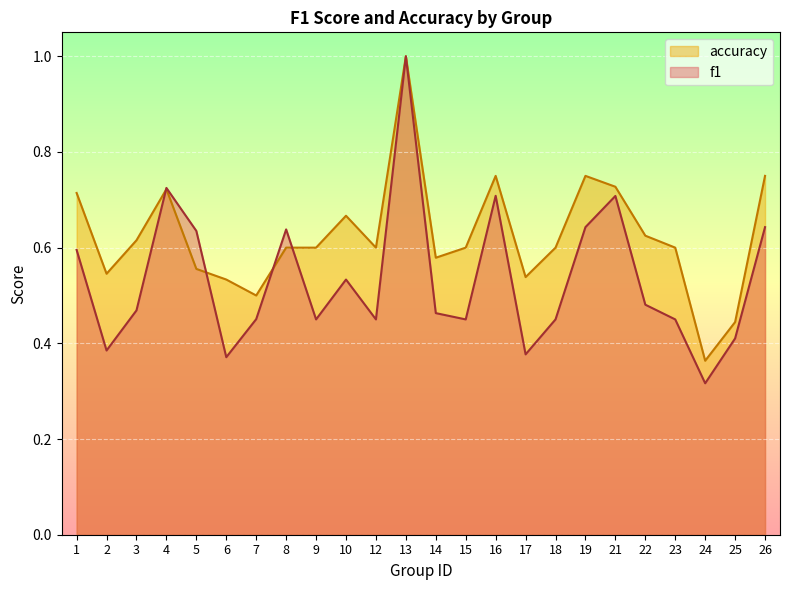

Which series has the largest total across all categories?

accuracy